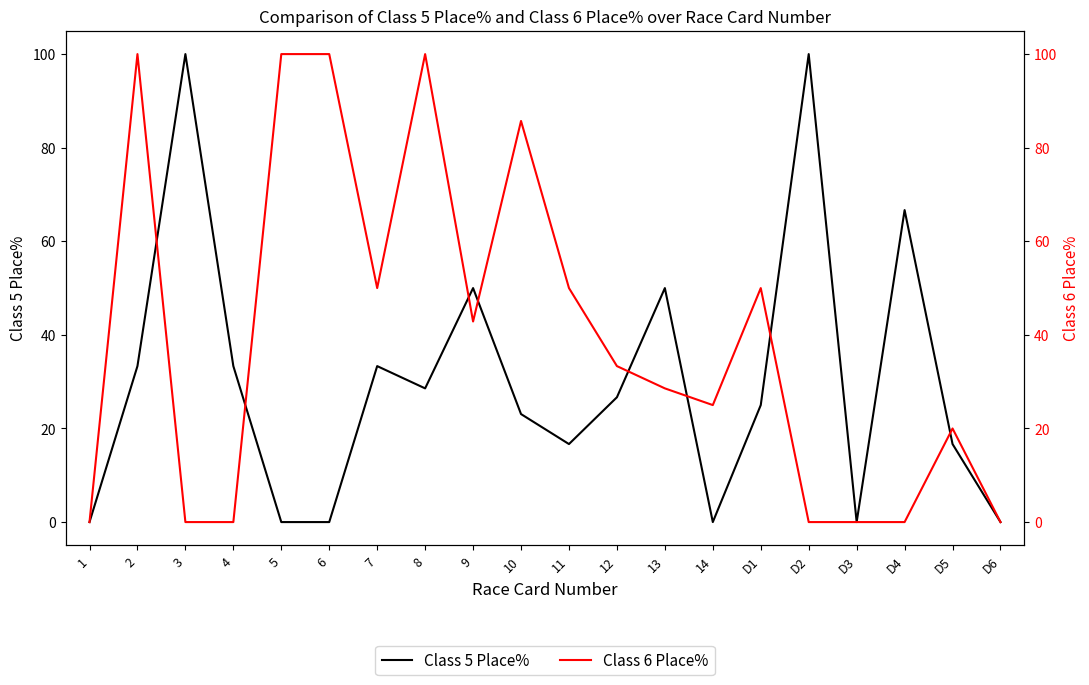

Rank the series by their average value, from highest to lowest.

Class 6 Place%, Class 5 Place%